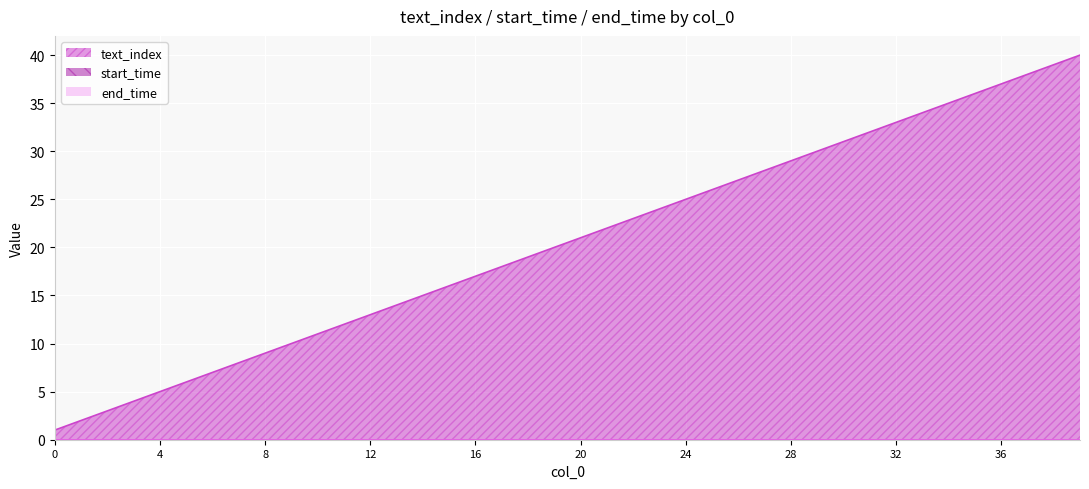

True or false: text_index has more than 1 points higher than both neighbors.

False